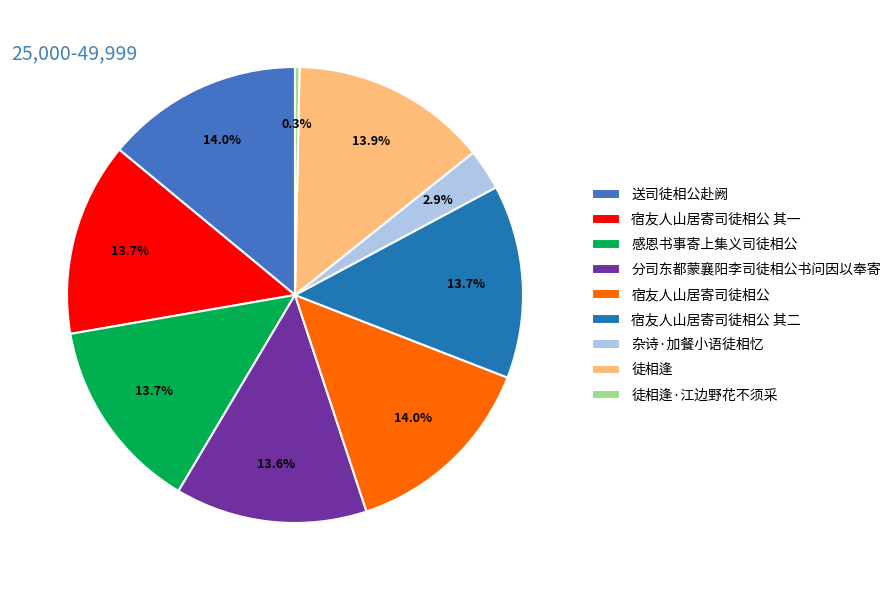

Which slice is the smallest?

徒相逢·江边野花不须采